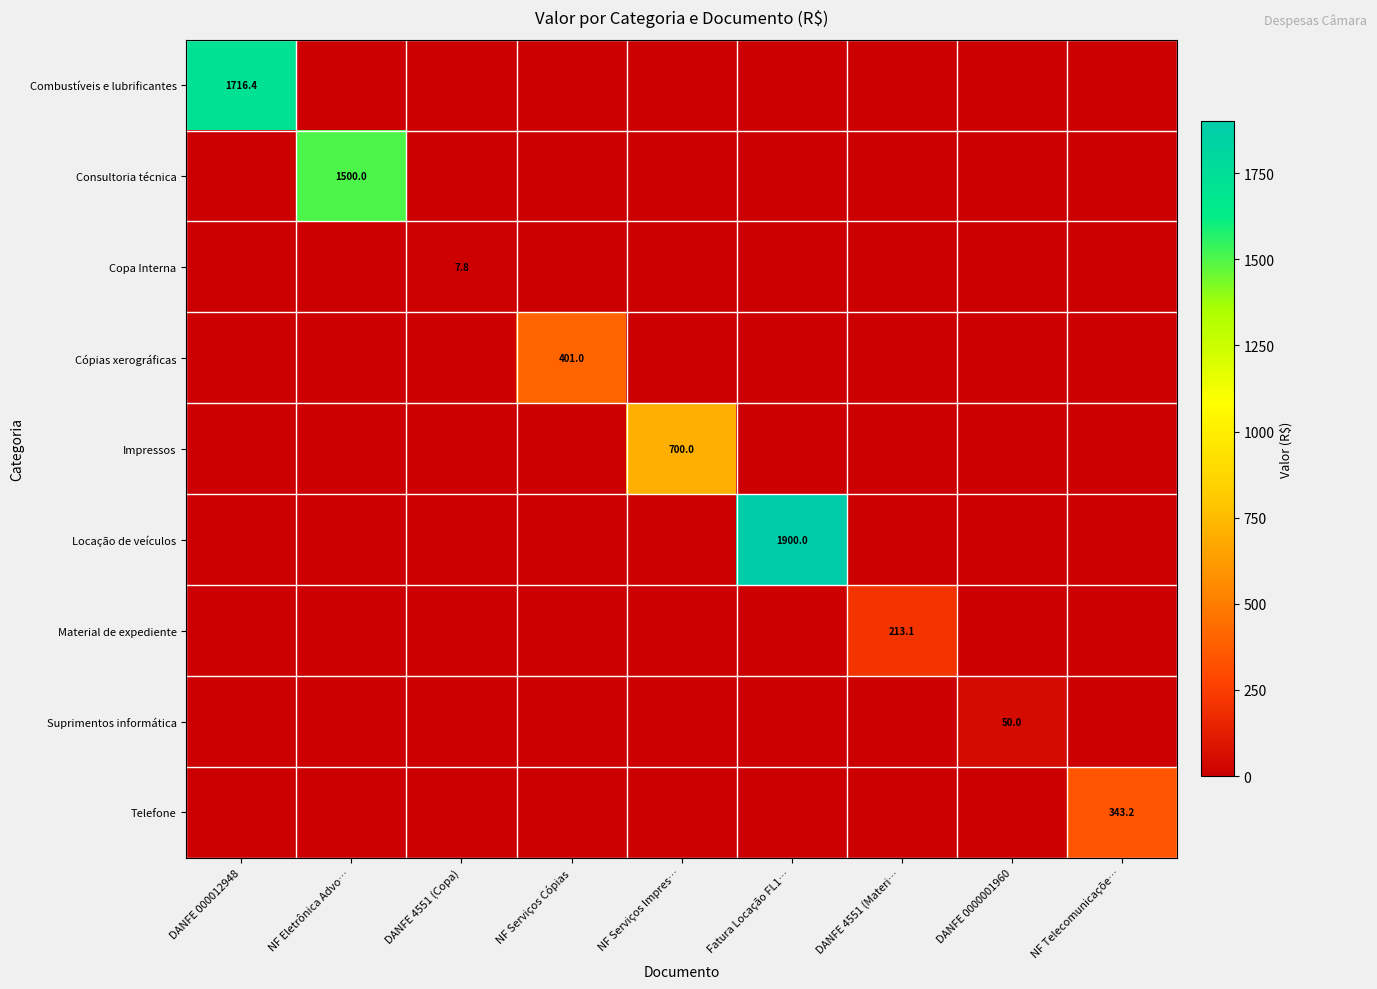

What is the difference between the highest and lowest values at NF Eletrônica Advo…?

1500.0